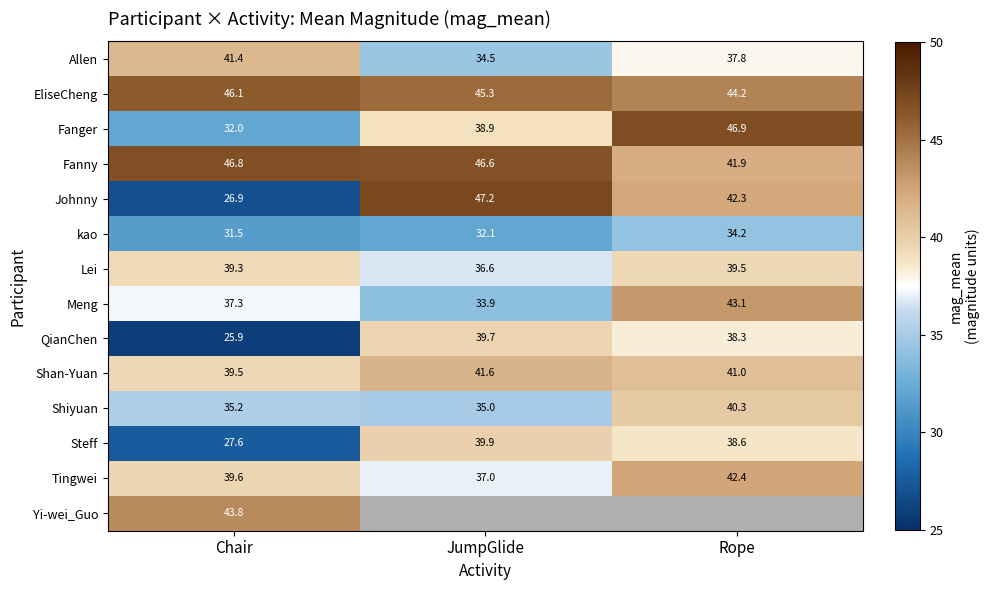

What is the average value of the Lei series?

38.5